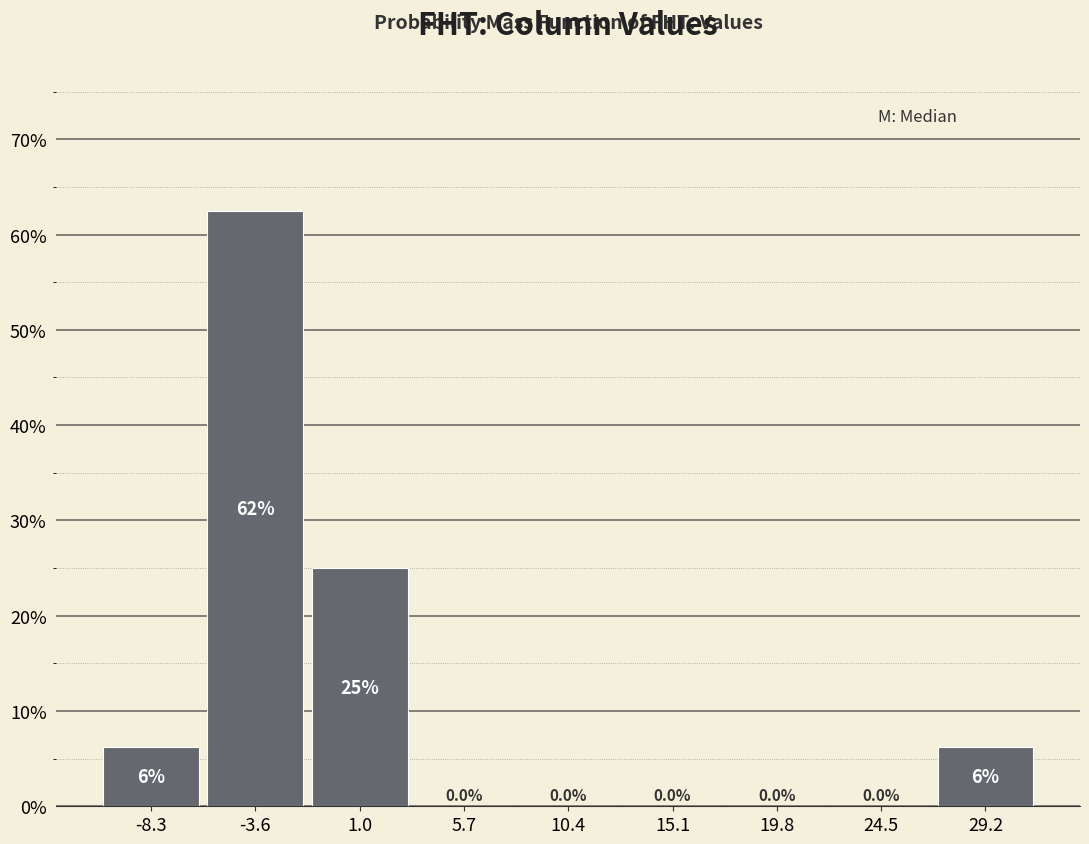

Which range on the x-axis has the tallest bar?

-6.0 to -1.5